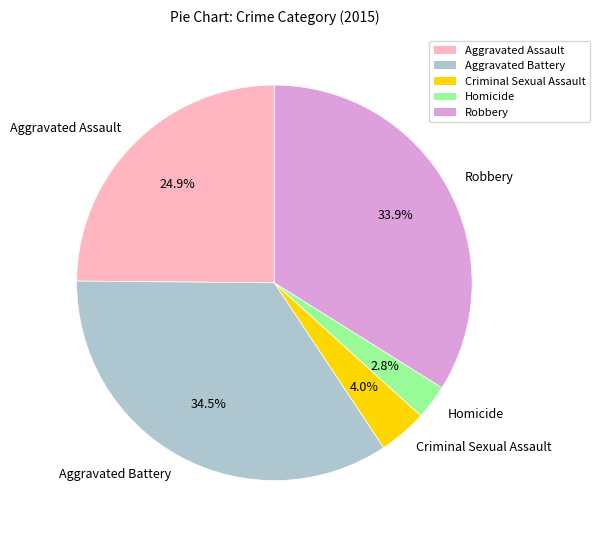

To the nearest percent, what percentage of the pie is Homicide?

3%